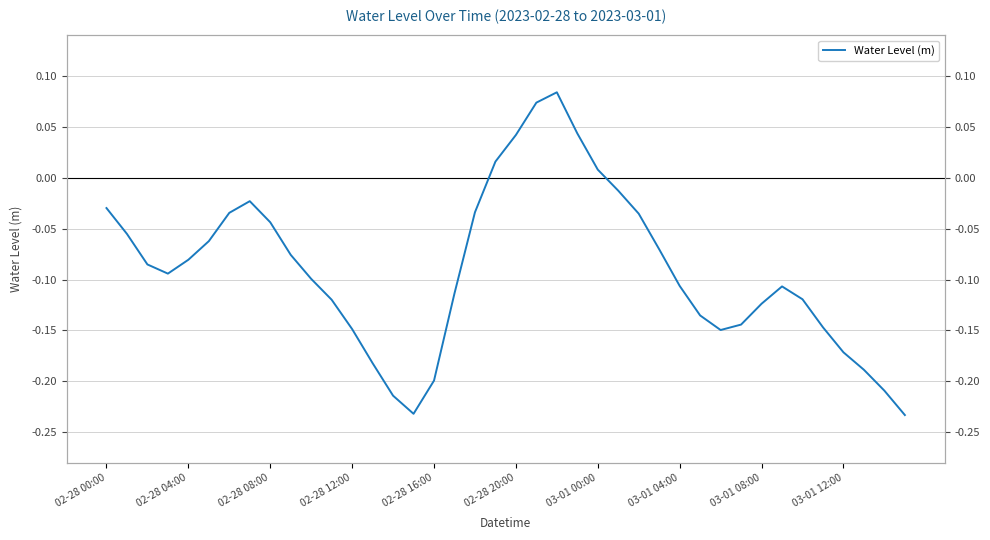

Does the chart have visible grid lines?

Yes